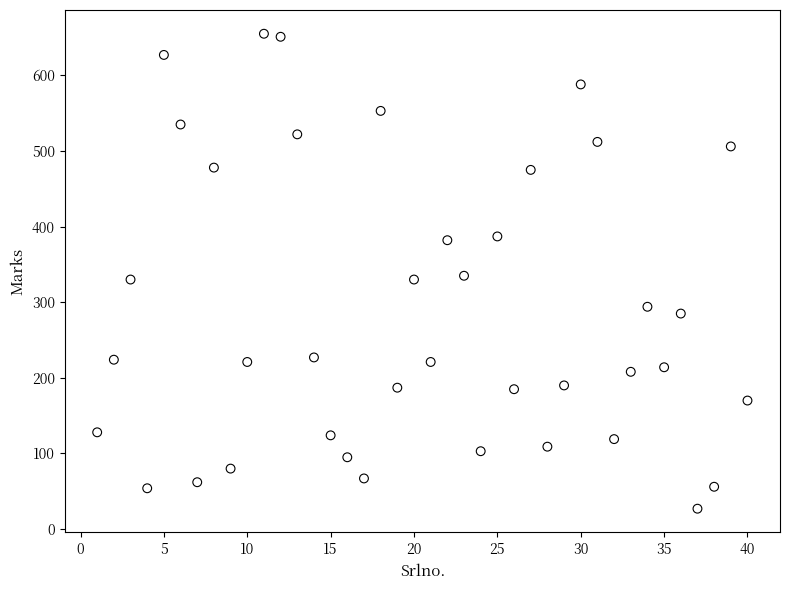

What is the range of Y values (max minus min)?

628